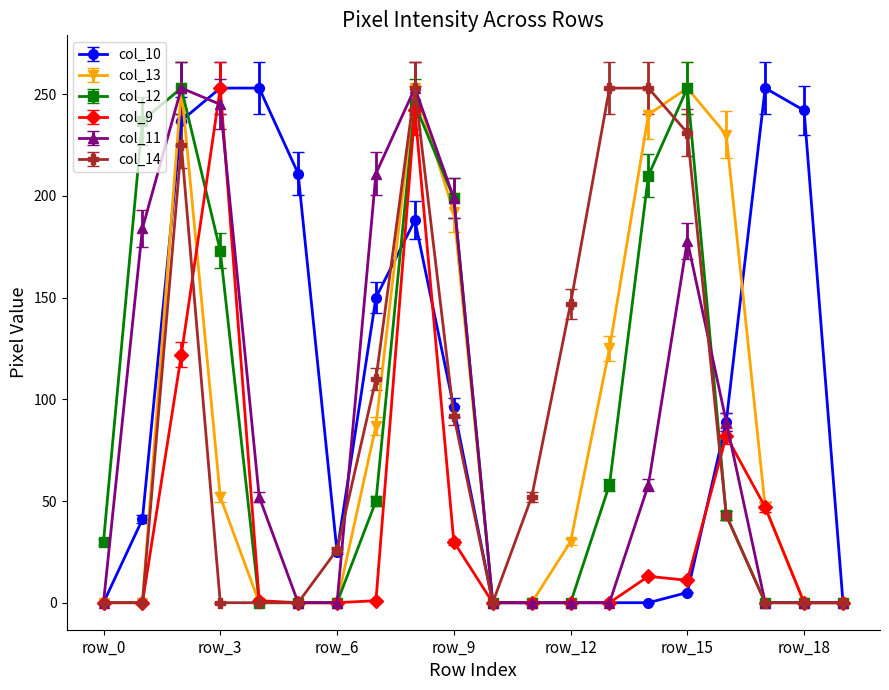

Which series has the largest total across all categories?

col_10